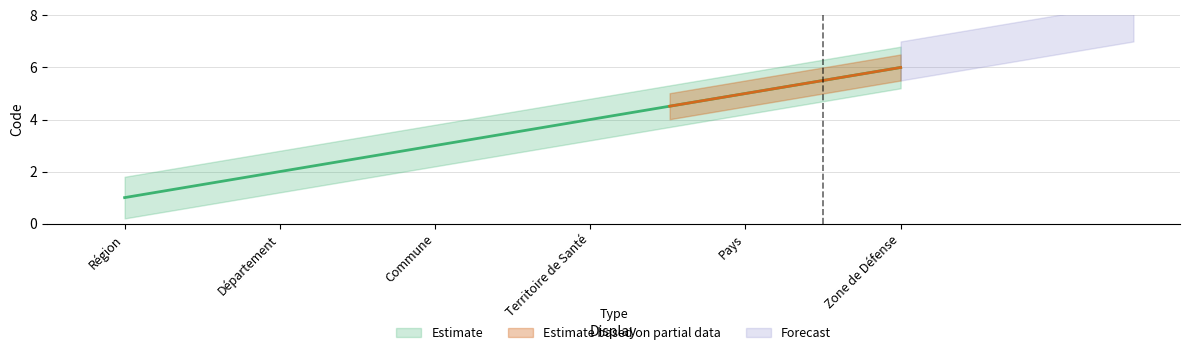

Rank the categories by value from highest to lowest.

Zone de Défense, Pays, Territoire de Santé, Commune, Département, Région